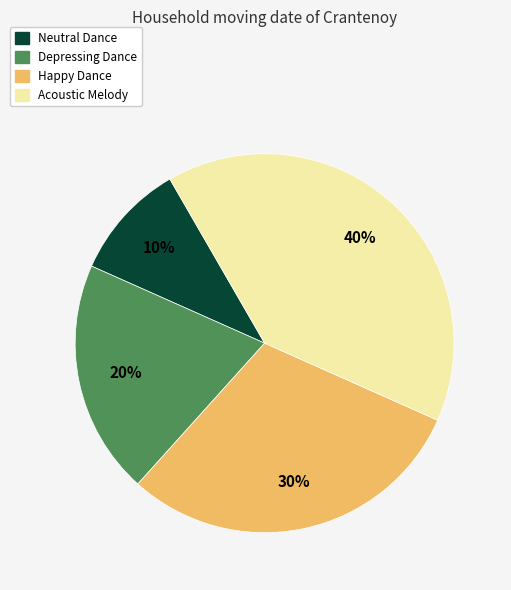

Is Depressing Dance the majority of the pie?

No